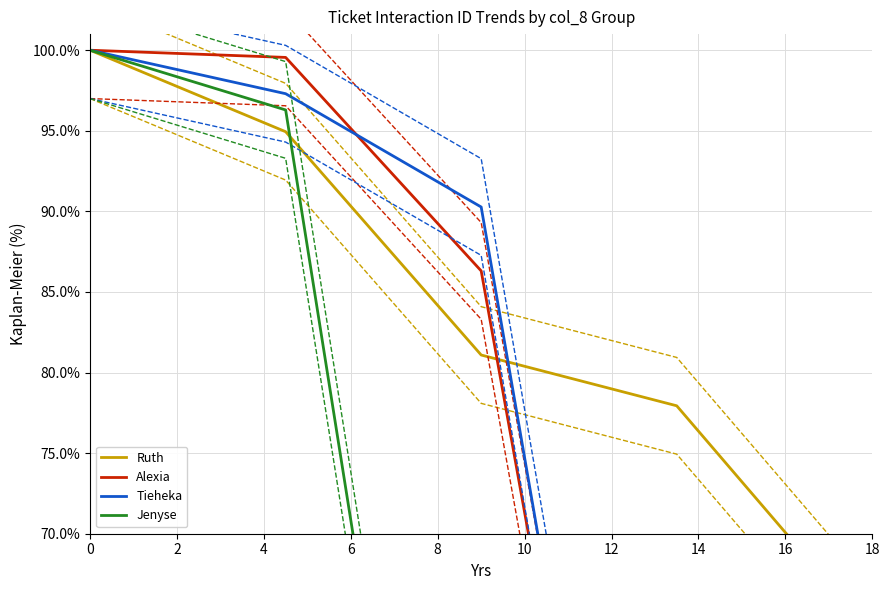

The Tieheka series shows 0.4 at 18. True or false?

False